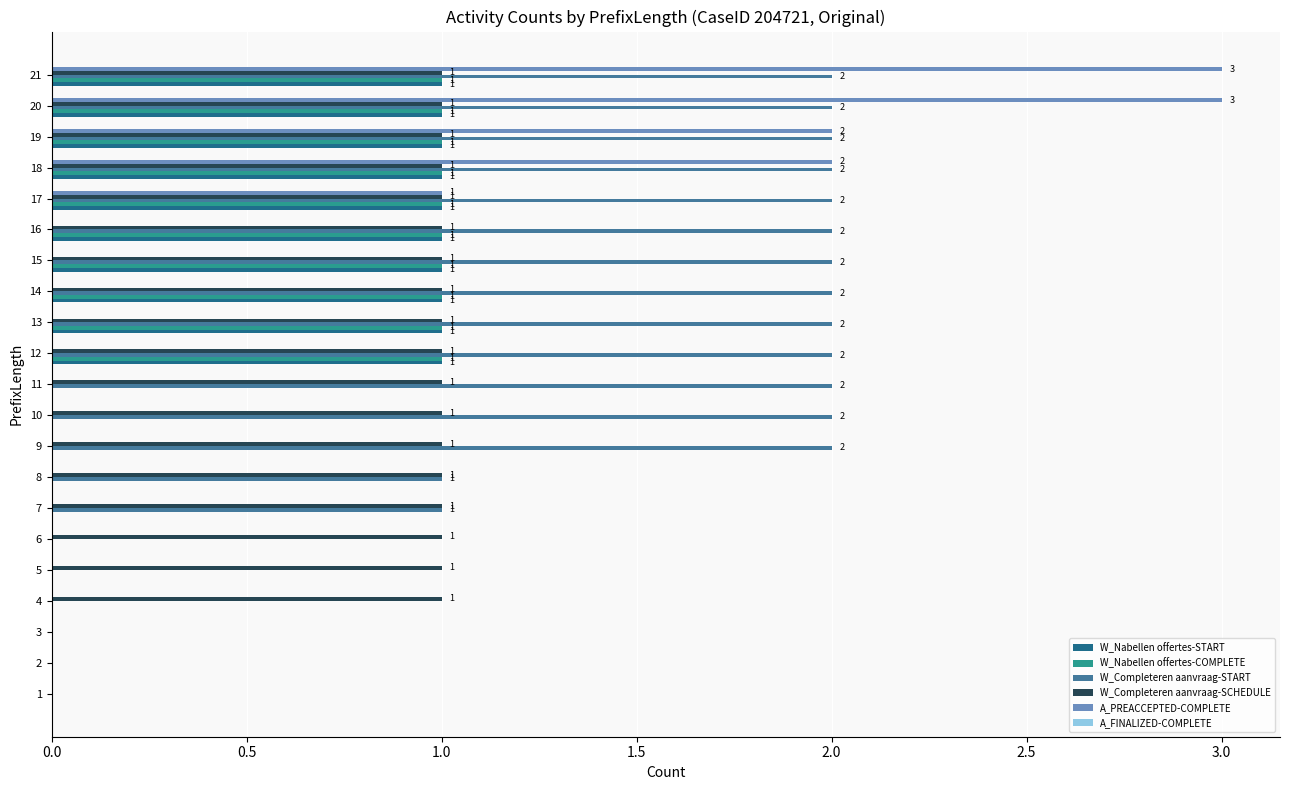

Which series has the largest total across all categories?

W_Completeren aanvraag-START